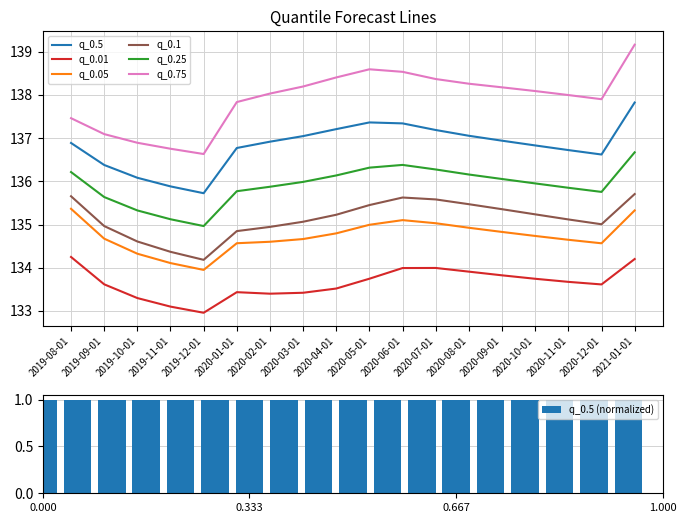

What value does the q_0.05 series have at 2020-04-01?

134.8